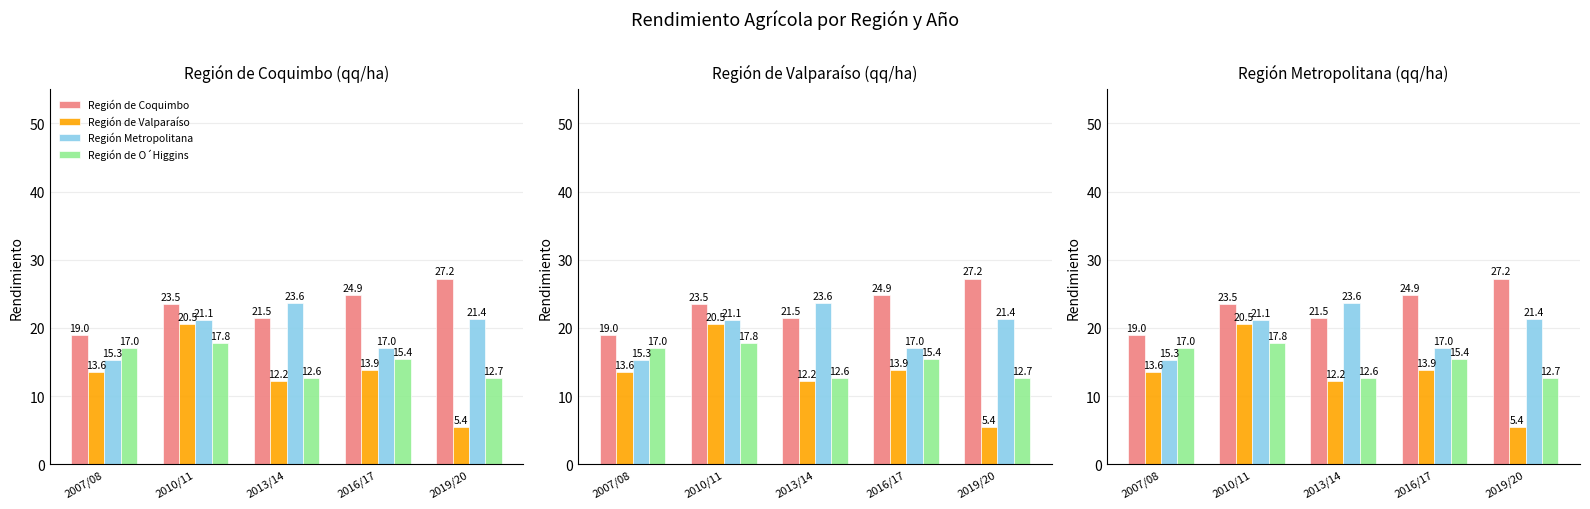

What are all the series names shown in the legend?

Región de Coquimbo, Región de Valparaíso, Región Metropolitana, Región de O´Higgins